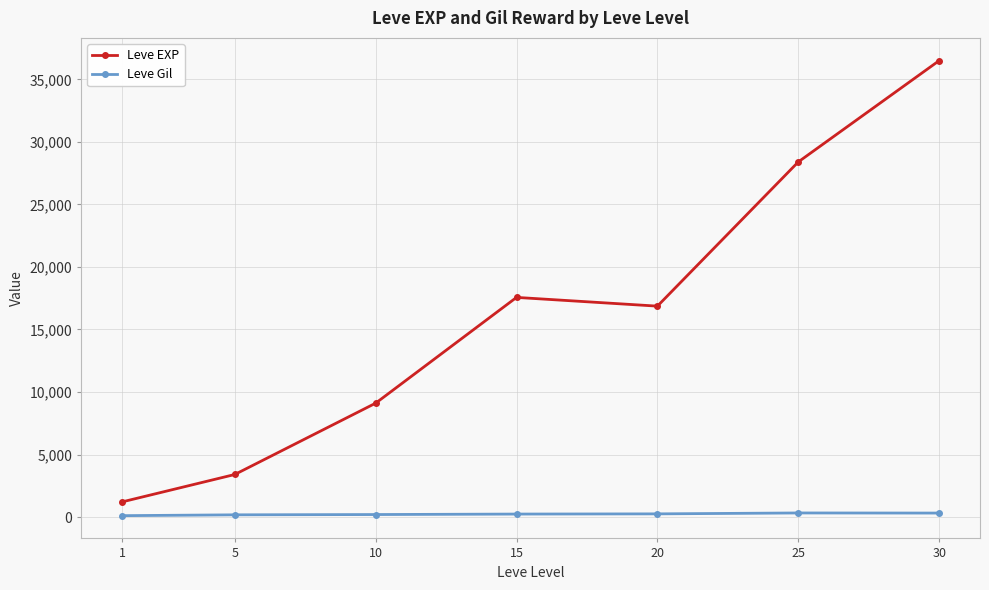

The value of Leve EXP at 10 is 9106.7. True or false?

True